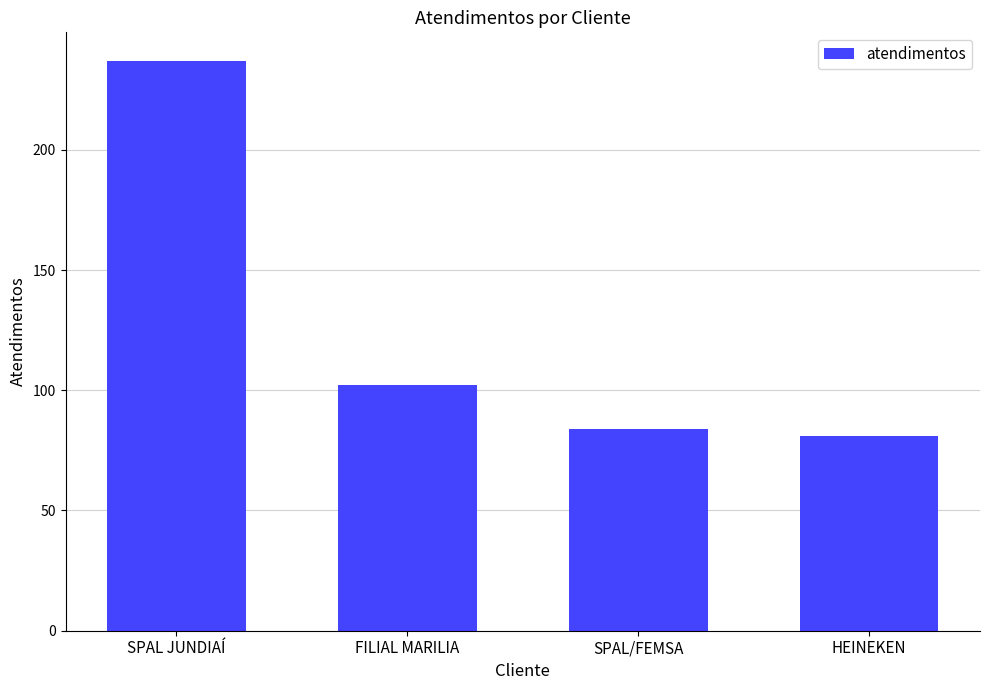

Reading left to right, list all the values displayed in this chart.

SPAL JUNDIAÍ=237	FILIAL MARILIA=102	SPAL/FEMSA=84	HEINEKEN=81